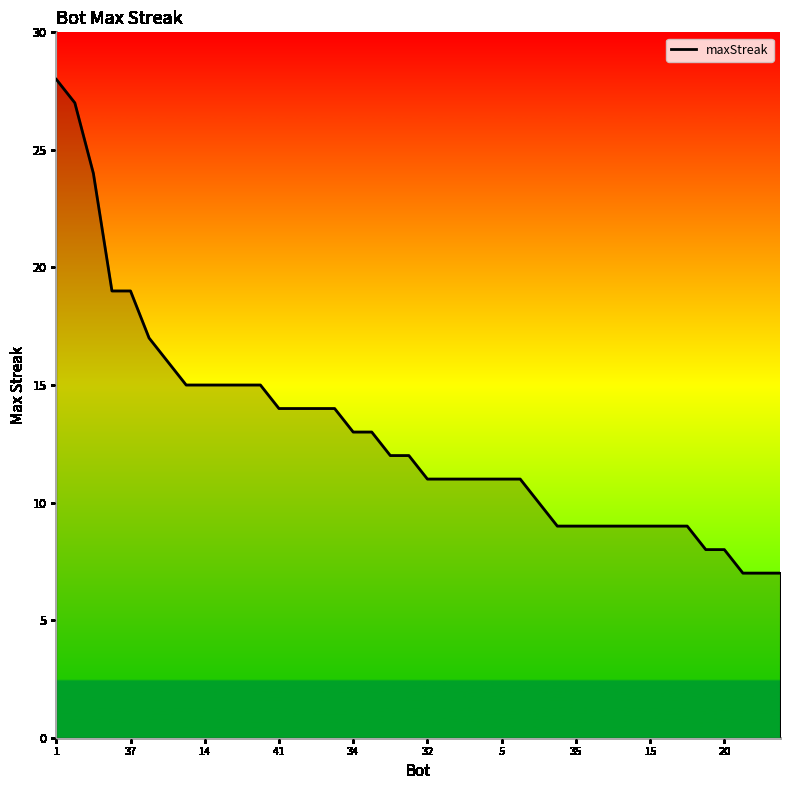

What is the difference between the maximum and minimum values?

21